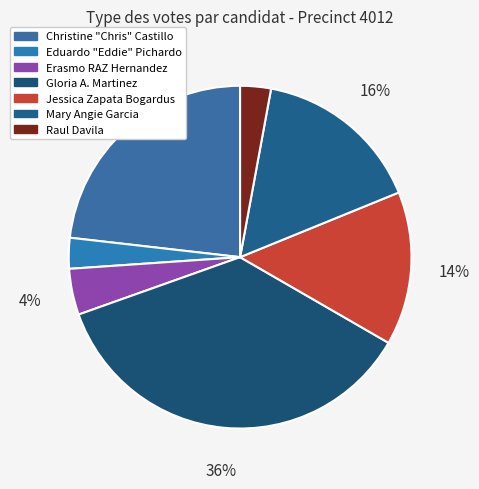

How many segments does this pie chart have?

7